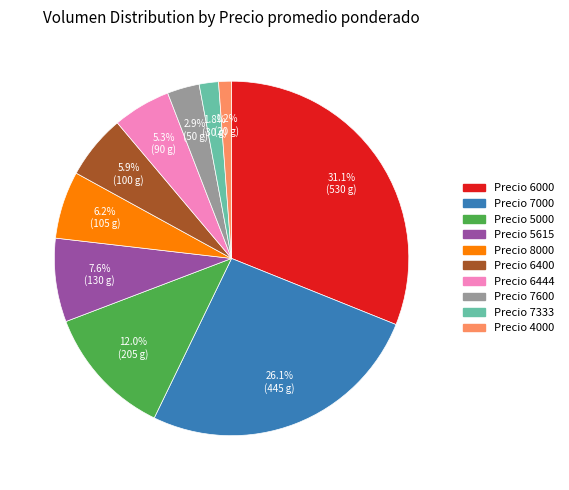

Is there any slice that represents more than half of the pie?

No